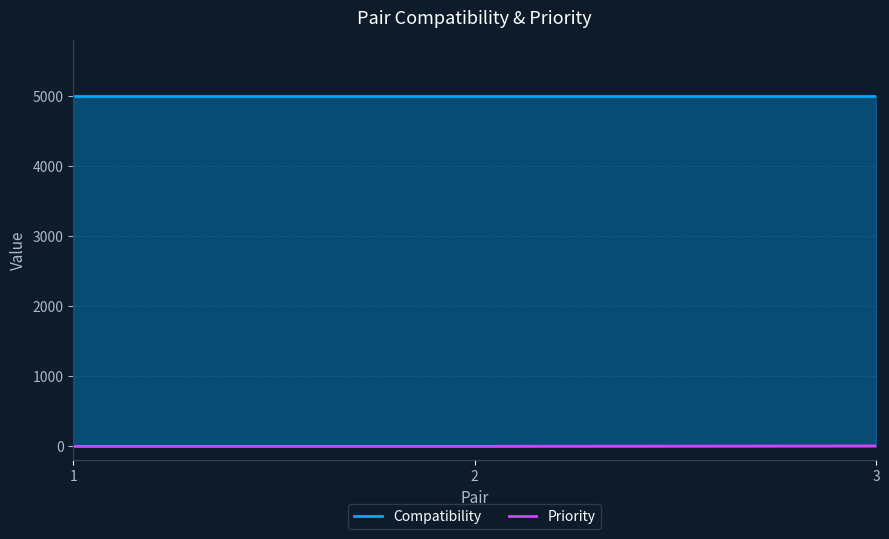

List the labels in order of value, largest first.

3, 1, 2